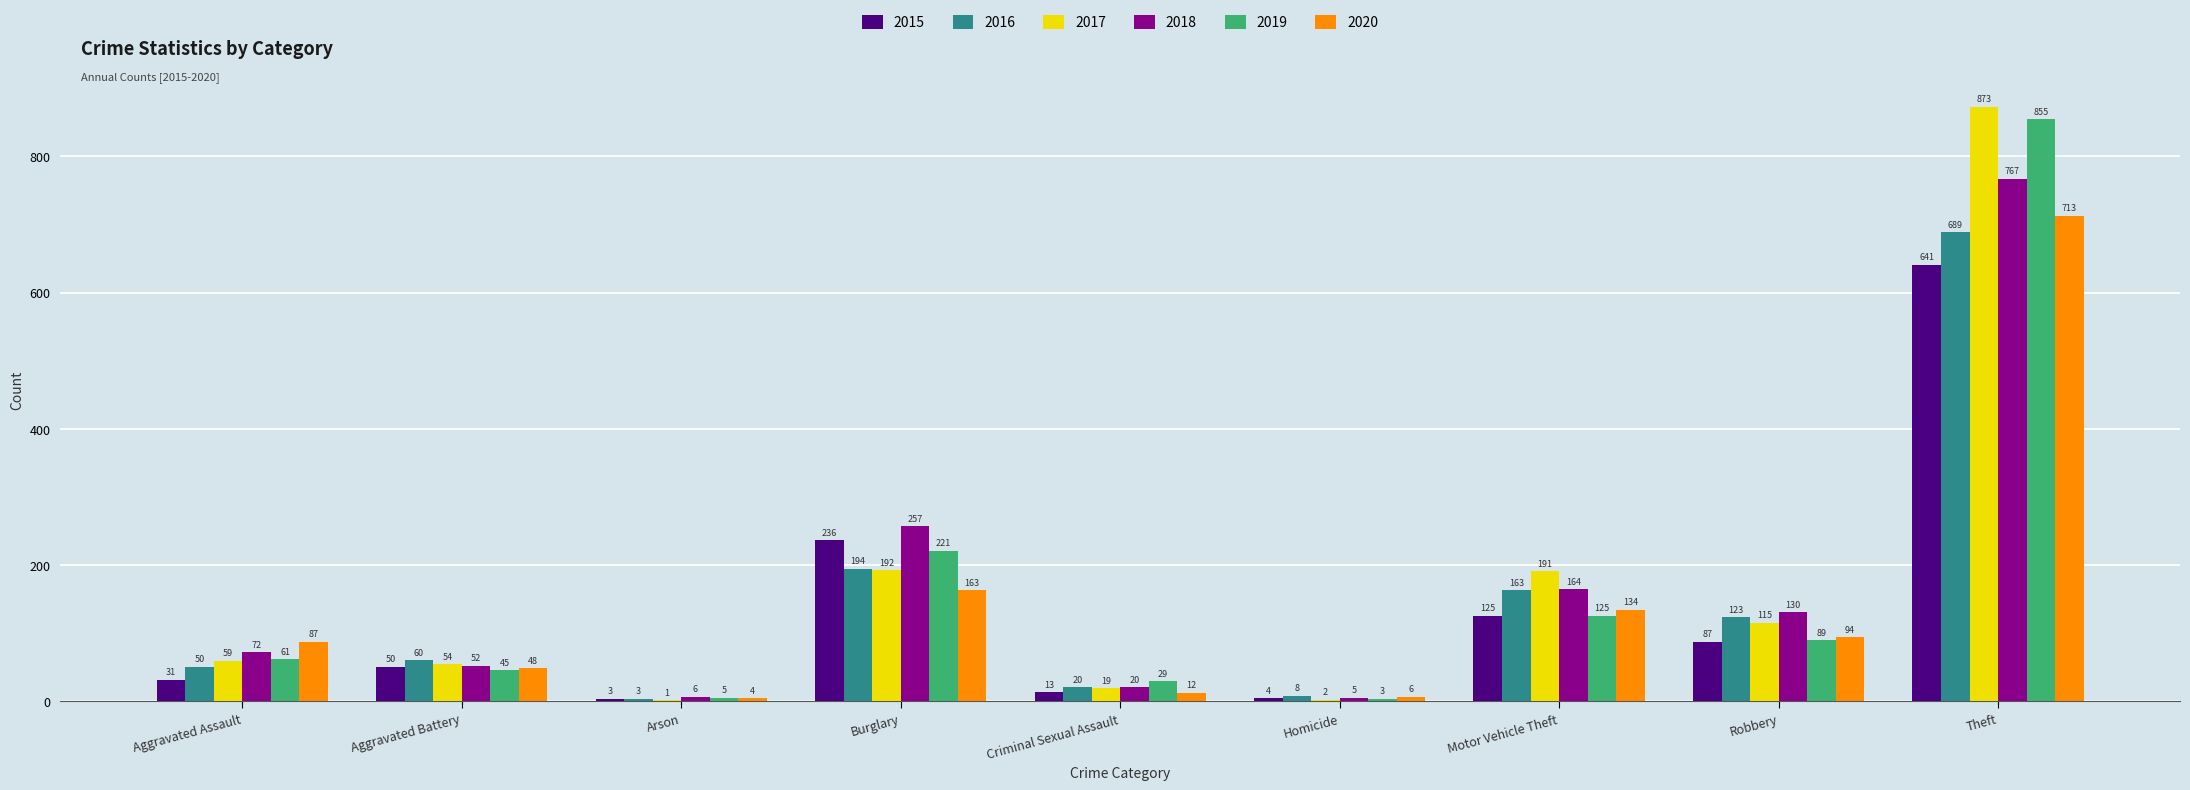

Reading left to right, what are all the values shown in this chart?

2015: Aggravated Assault=31	Aggravated Battery=50	Arson=3	Burglary=236	Criminal Sexual Assault=13	Homicide=4	Motor Vehicle Theft=125	Robbery=87	Theft=641
2016: Aggravated Assault=50	Aggravated Battery=60	Arson=3	Burglary=194	Criminal Sexual Assault=20	Homicide=8	Motor Vehicle Theft=163	Robbery=123	Theft=689
2017: Aggravated Assault=59	Aggravated Battery=54	Arson=1	Burglary=192	Criminal Sexual Assault=19	Homicide=2	Motor Vehicle Theft=191	Robbery=115	Theft=873
2018: Aggravated Assault=72	Aggravated Battery=52	Arson=6	Burglary=257	Criminal Sexual Assault=20	Homicide=5	Motor Vehicle Theft=164	Robbery=130	Theft=767
2019: Aggravated Assault=61	Aggravated Battery=45	Arson=5	Burglary=221	Criminal Sexual Assault=29	Homicide=3	Motor Vehicle Theft=125	Robbery=89	Theft=855
2020: Aggravated Assault=87	Aggravated Battery=48	Arson=4	Burglary=163	Criminal Sexual Assault=12	Homicide=6	Motor Vehicle Theft=134	Robbery=94	Theft=713